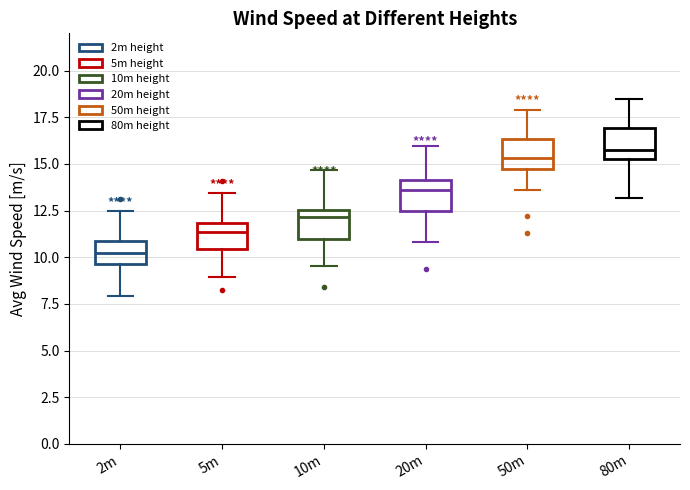

Where is the lower edge of the box for 20m on the y-axis? The values are not printed on the chart, so give them approximately, as read against the axis.

12.5